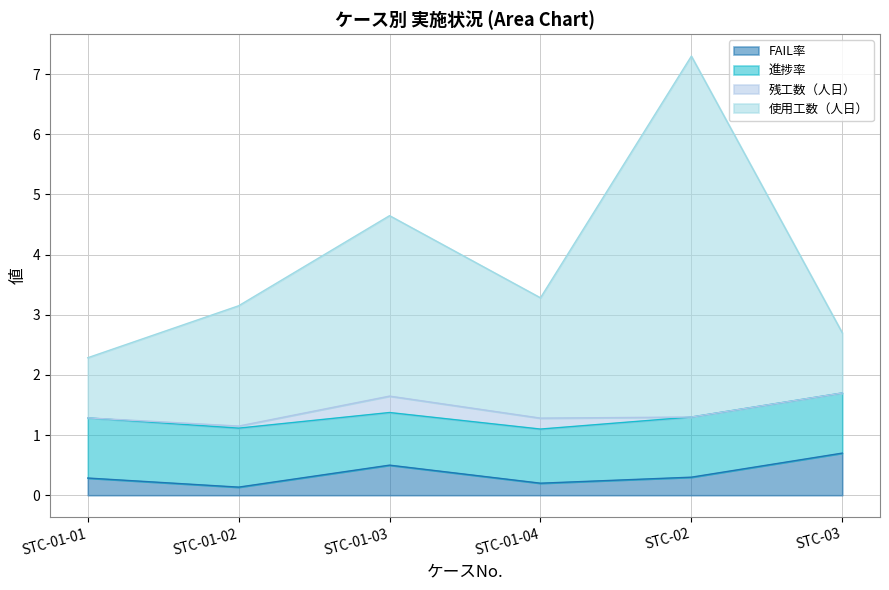

Which category has the highest value across all series?

STC-02